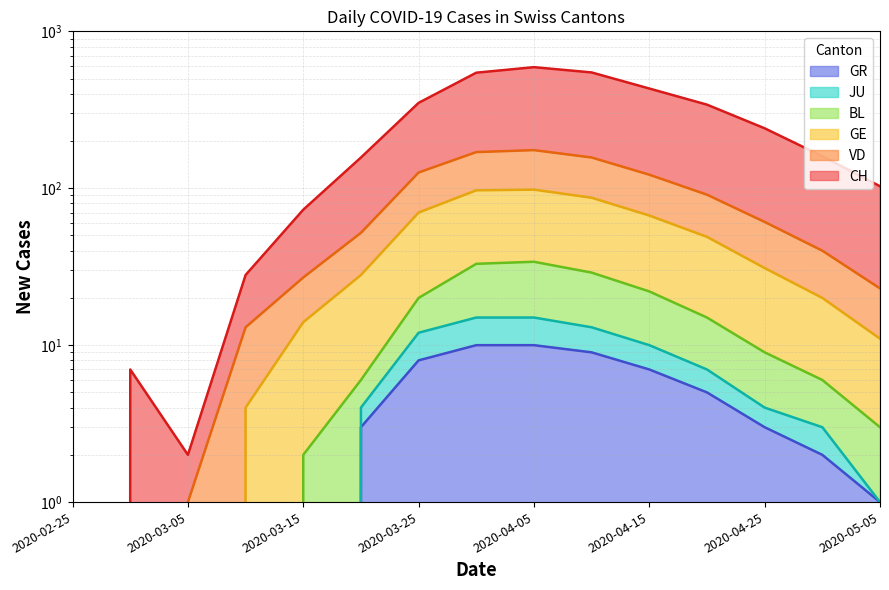

Is the value of BL at 2020-04-05 greater than the value of GR at 2020-03-10?

Yes